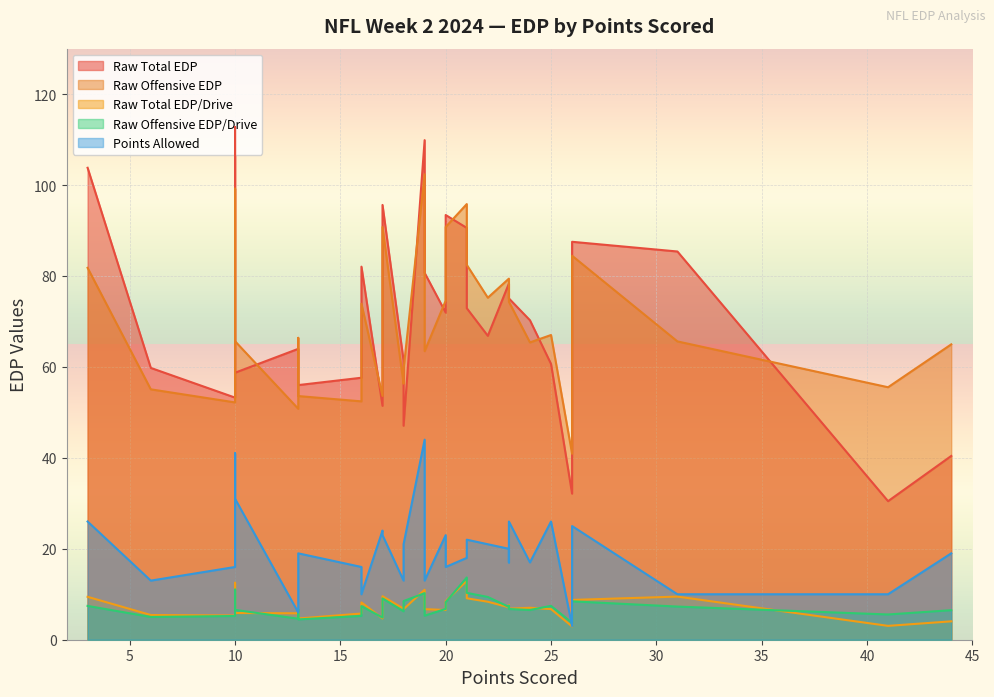

The raw_offensive_edp series shows 95.8 at WAS. True or false?

True